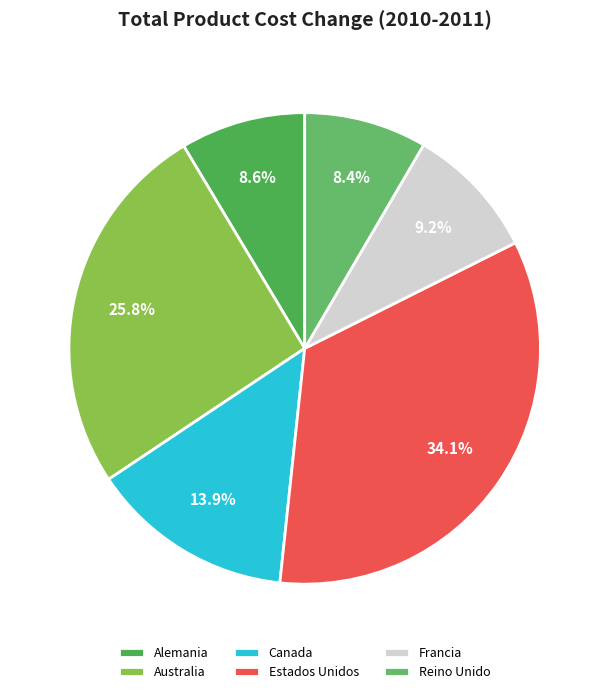

What is the smallest slice in the pie chart?

Reino Unido